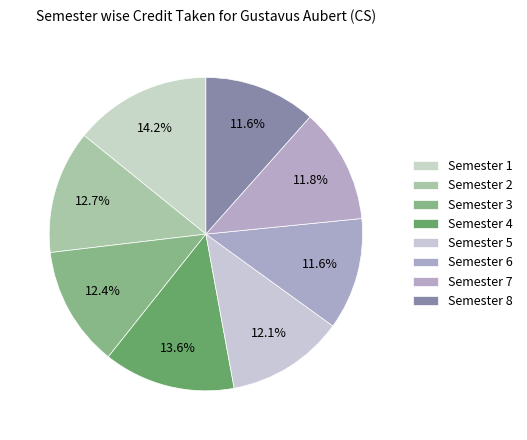

How many slices are in this pie chart?

8